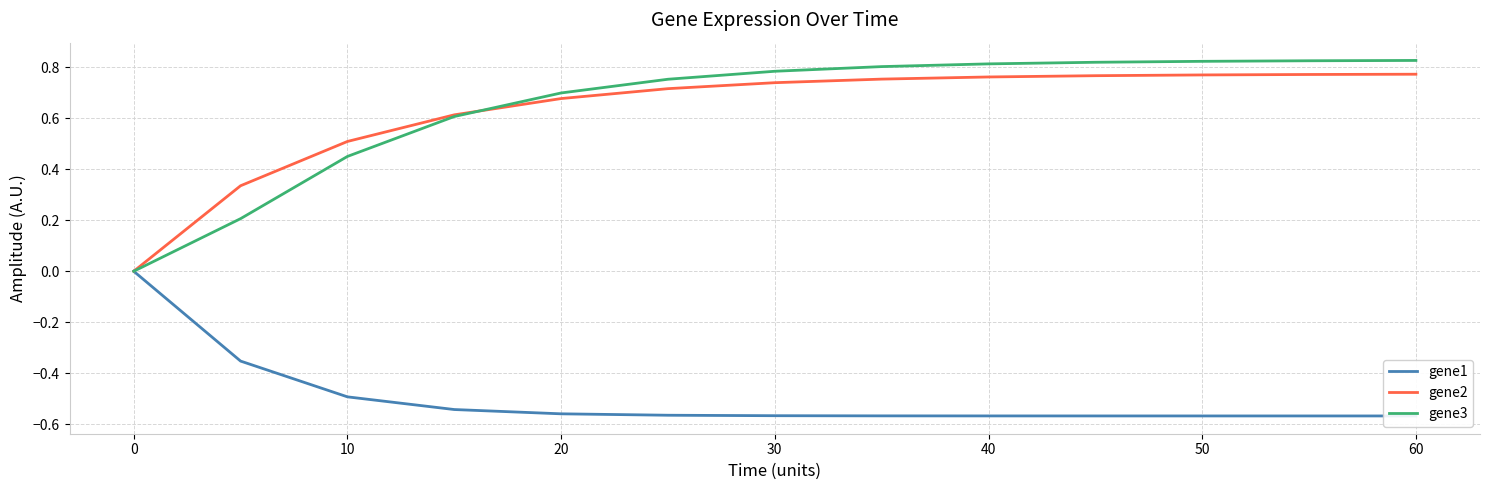

Is it true that gene3 equals 0.5 at 0?

False